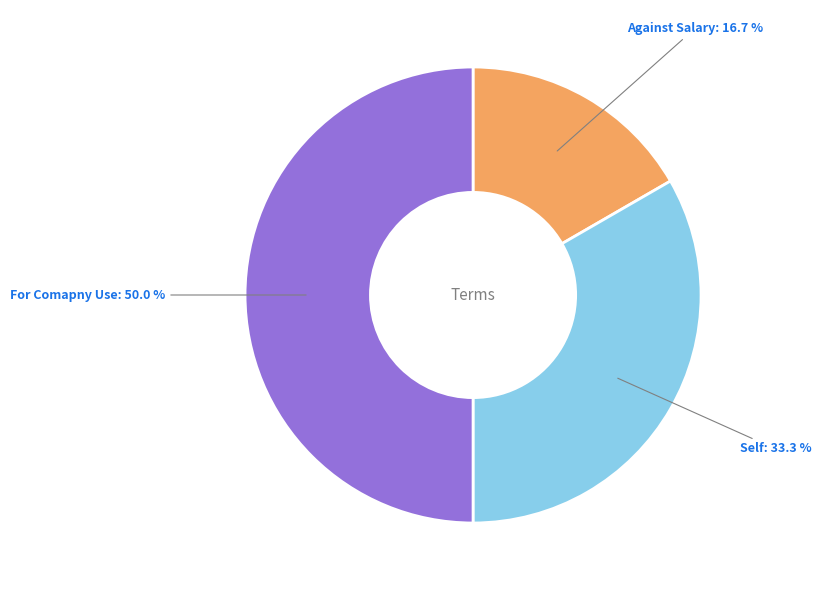

To the nearest percent, what is the difference between the largest and smallest slice percentages?

33%